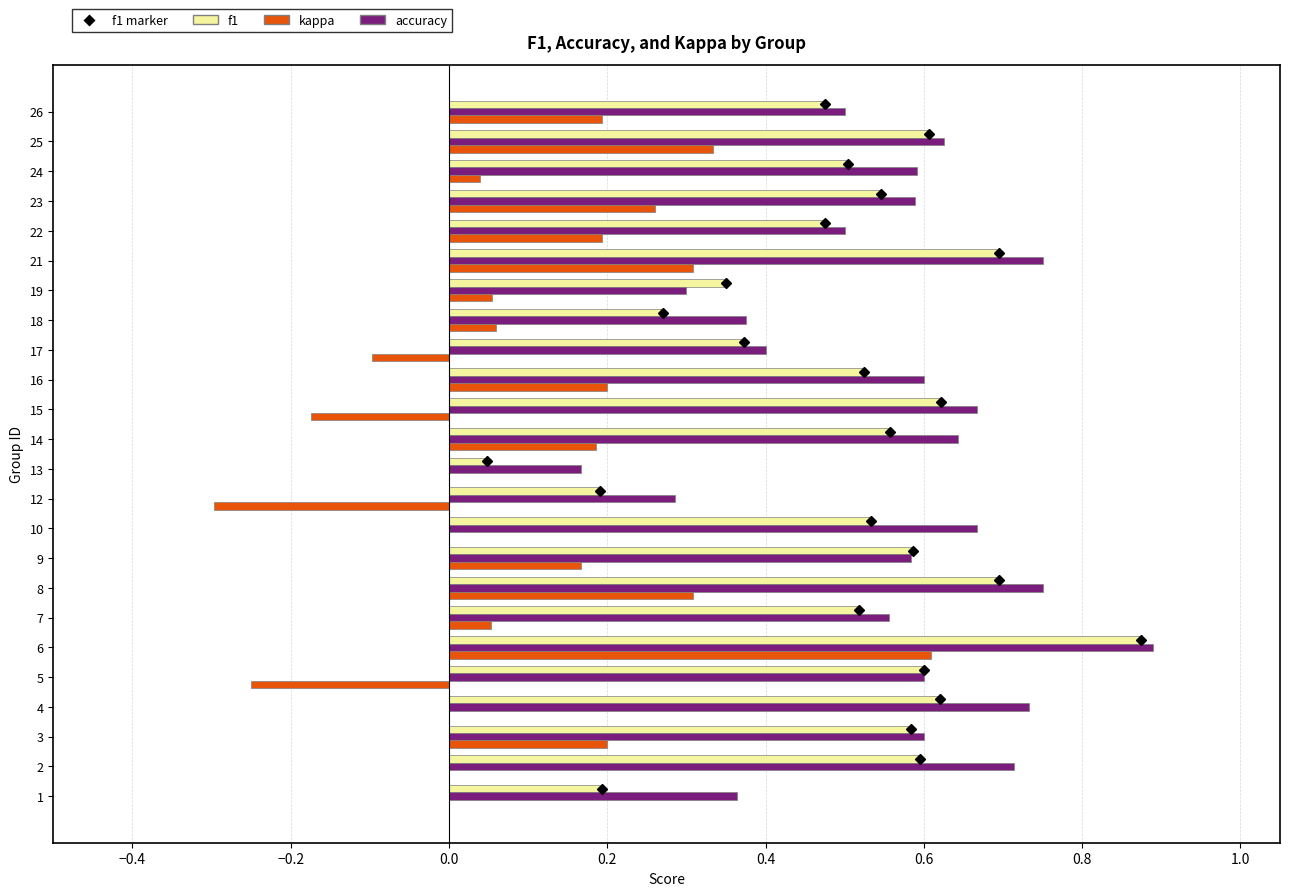

At which category is the sum across all series the highest?

6